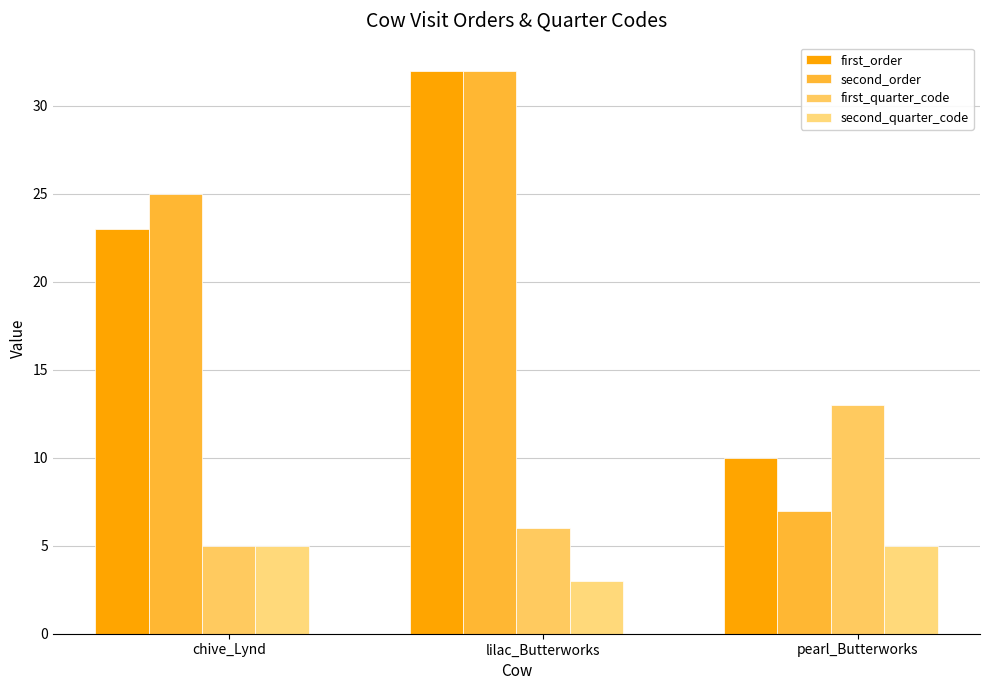

What is the difference between the second highest and minimum values in the second_quarter_code series?

2